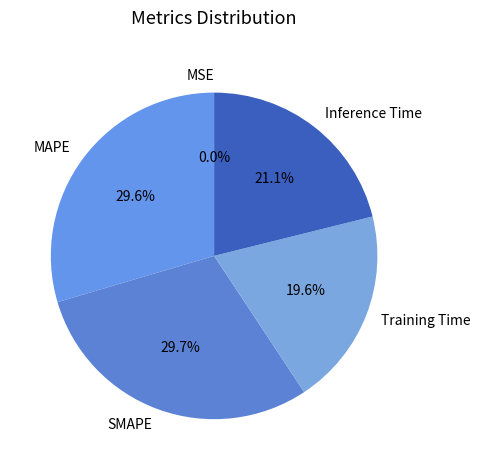

To the nearest percent, what is the difference between the largest and smallest slice percentages?

30%